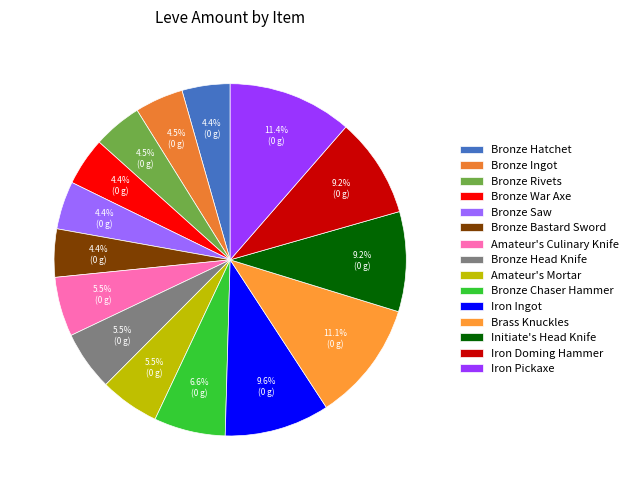

Rank the categories by value from lowest to highest.

Bronze Hatchet, Bronze War Axe, Bronze Saw, Bronze Bastard Sword, Bronze Ingot, Bronze Rivets, Amateur's Culinary Knife, Bronze Head Knife, Amateur's Mortar, Bronze Chaser Hammer, Initiate's Head Knife, Iron Doming Hammer, Iron Ingot, Brass Knuckles, Iron Pickaxe